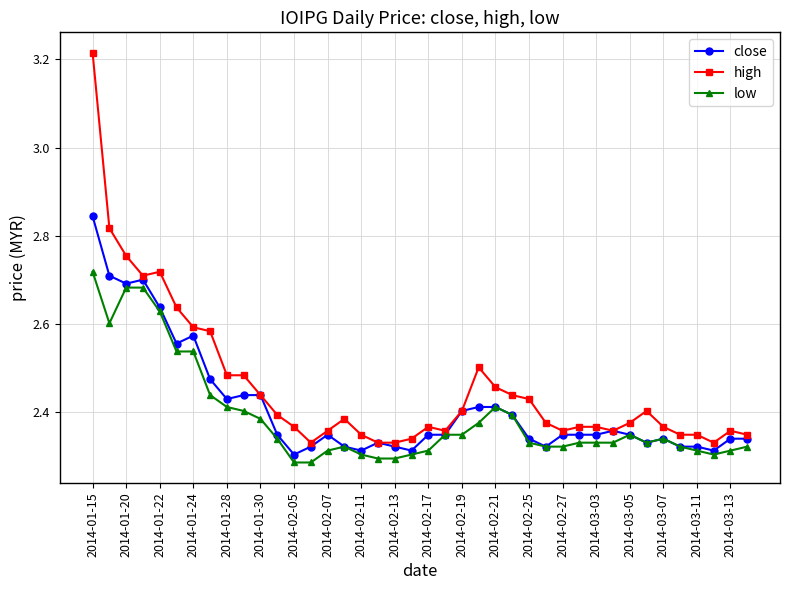

At how many categories does at least one series exceed 2?

40